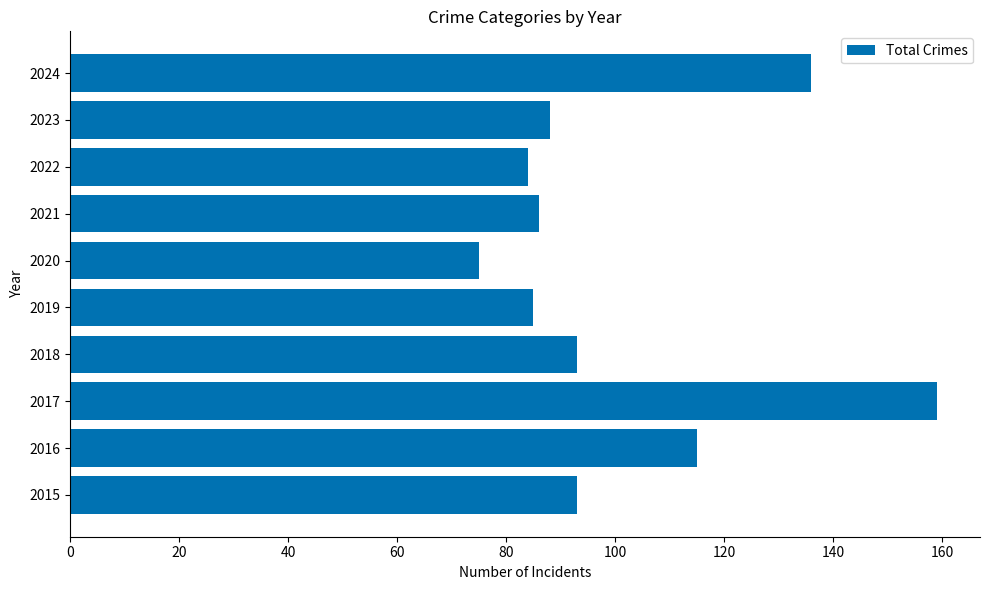

What is the average value?

101